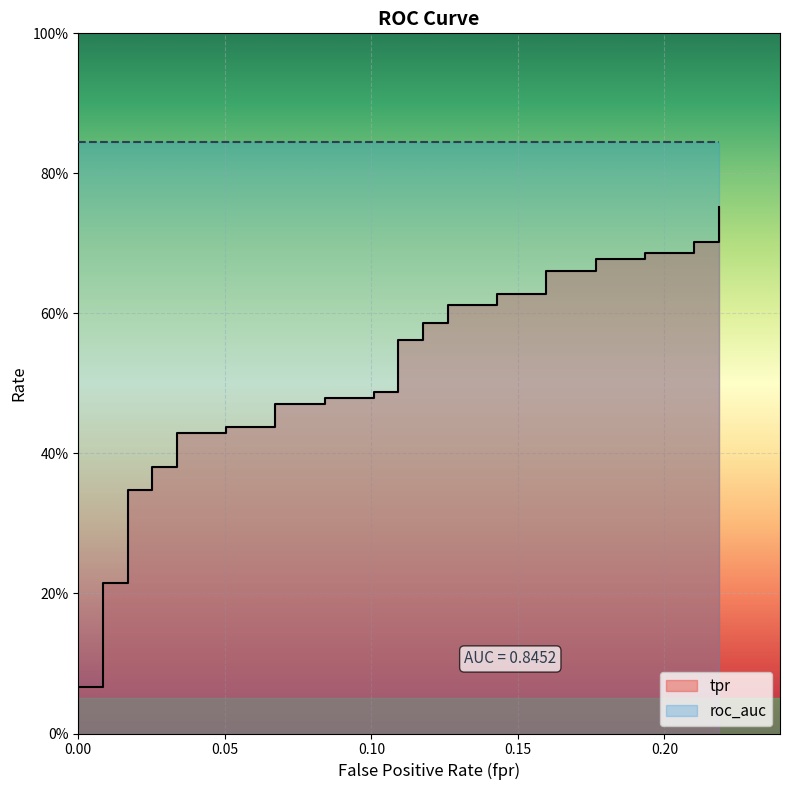

Is it true that the value at 28 is 0.9?

False